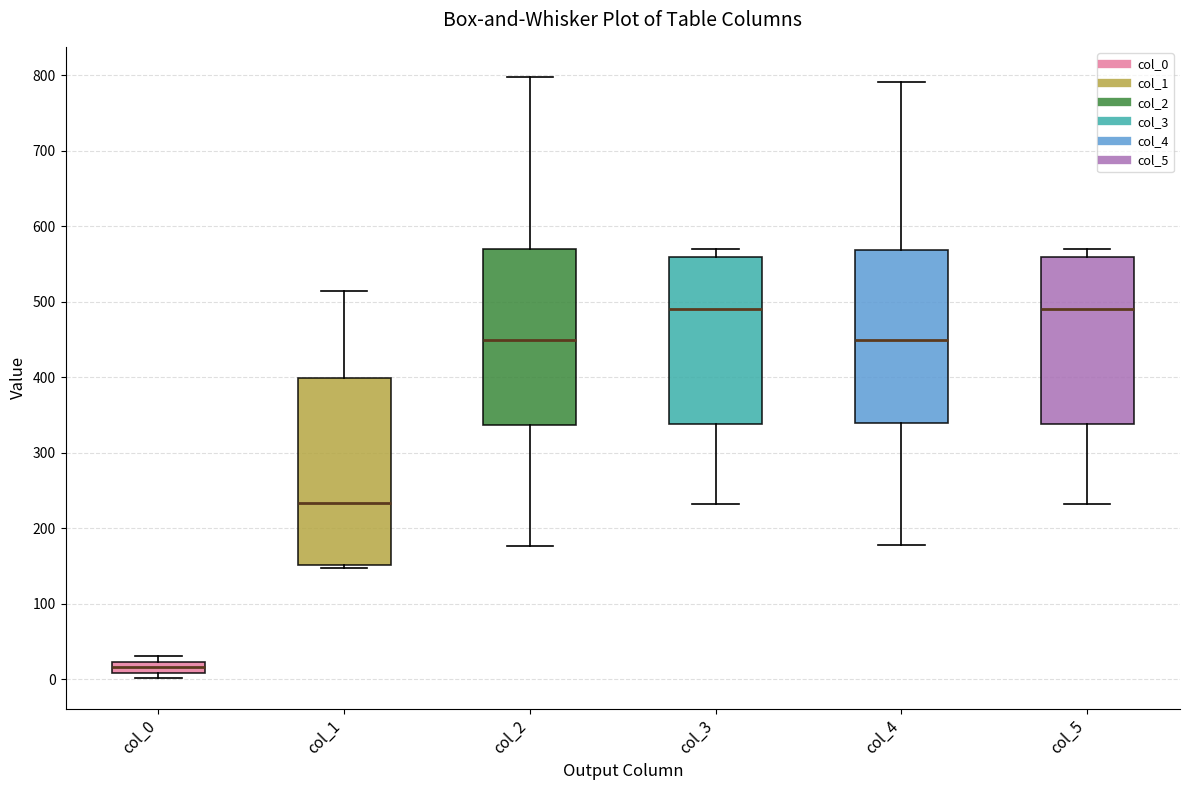

Reading left to right, transcribe this box plot: for each box, give where its median line is, the range the box spans, and where its two whiskers end, as read against the y-axis. The values are not printed on the chart, so give them approximately, as read against the axis.

col_0: median 20 (inside the box), box 10 to 20, whiskers 0 to 30
col_1: median 230, box 150 to 400, whiskers 150 to 520
col_2: median 450, box 340 to 570, whiskers 180 to 800
col_3: median 490, box 340 to 560, whiskers 230 to 570
col_4: median 450, box 340 to 570, whiskers 180 to 790
col_5: median 490, box 340 to 560, whiskers 230 to 570